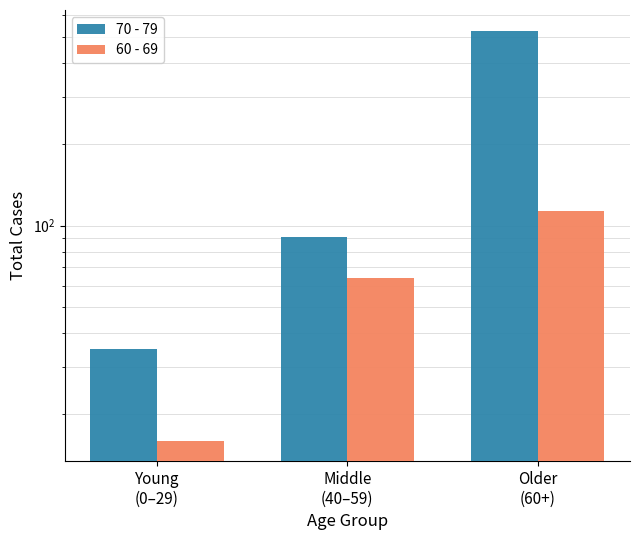

How many groups of bars are there?

3